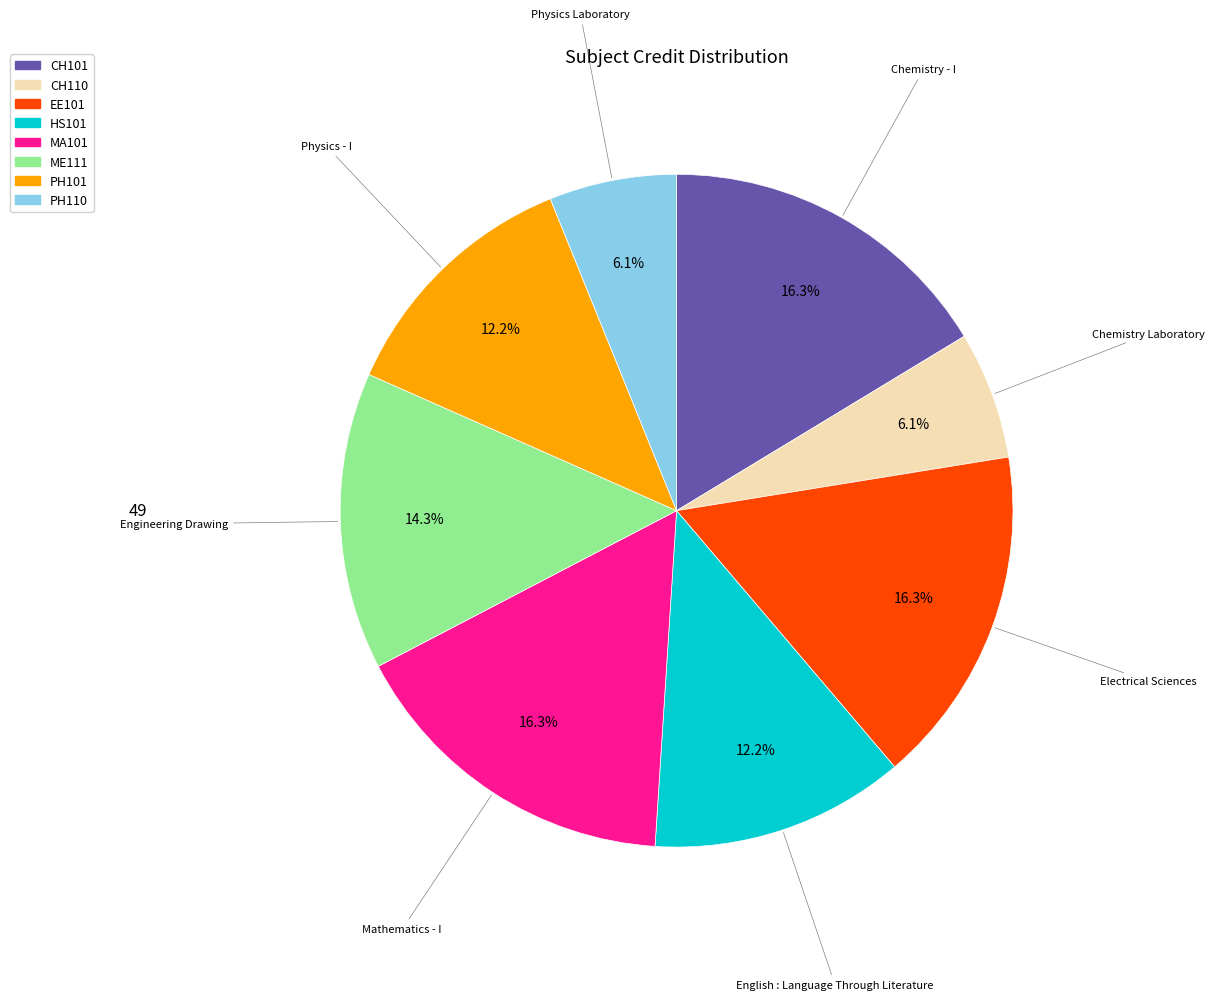

Is there a majority slice in this chart?

No